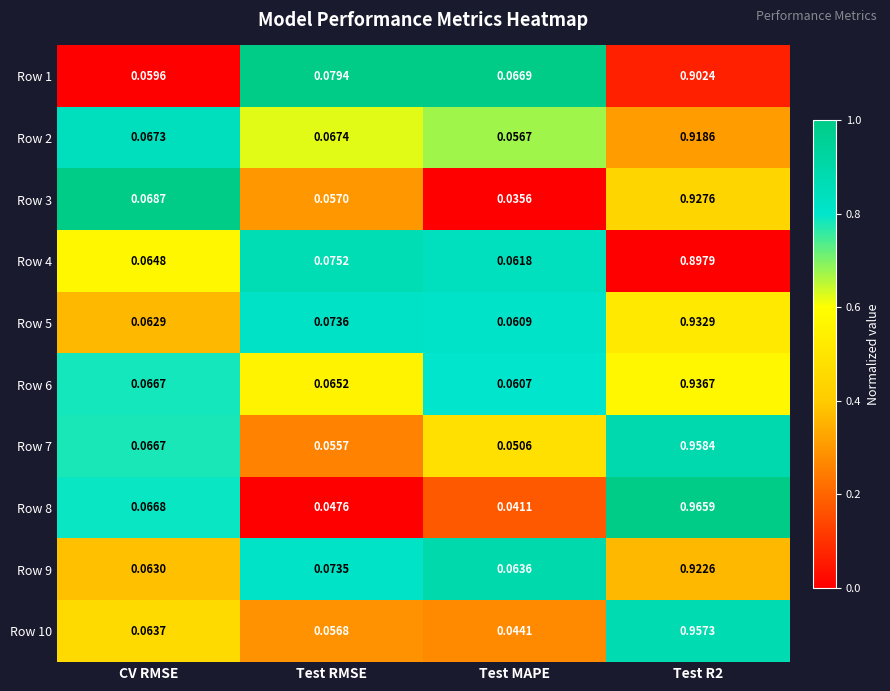

Which category has the lowest value across all series?

Test MAPE